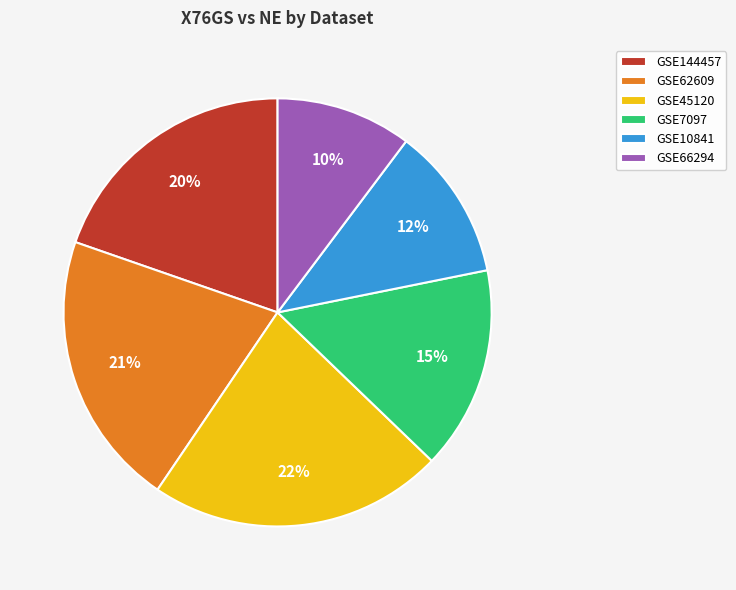

Count the number of slices in the pie.

6